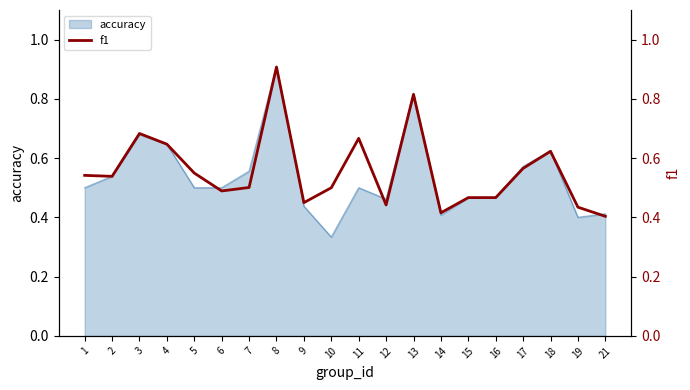

At which label is accuracy closest to 0?

10